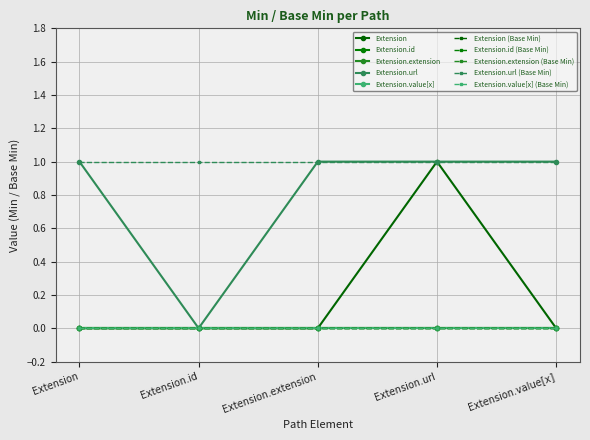

Does the chart display data point markers on the line(s)?

Yes